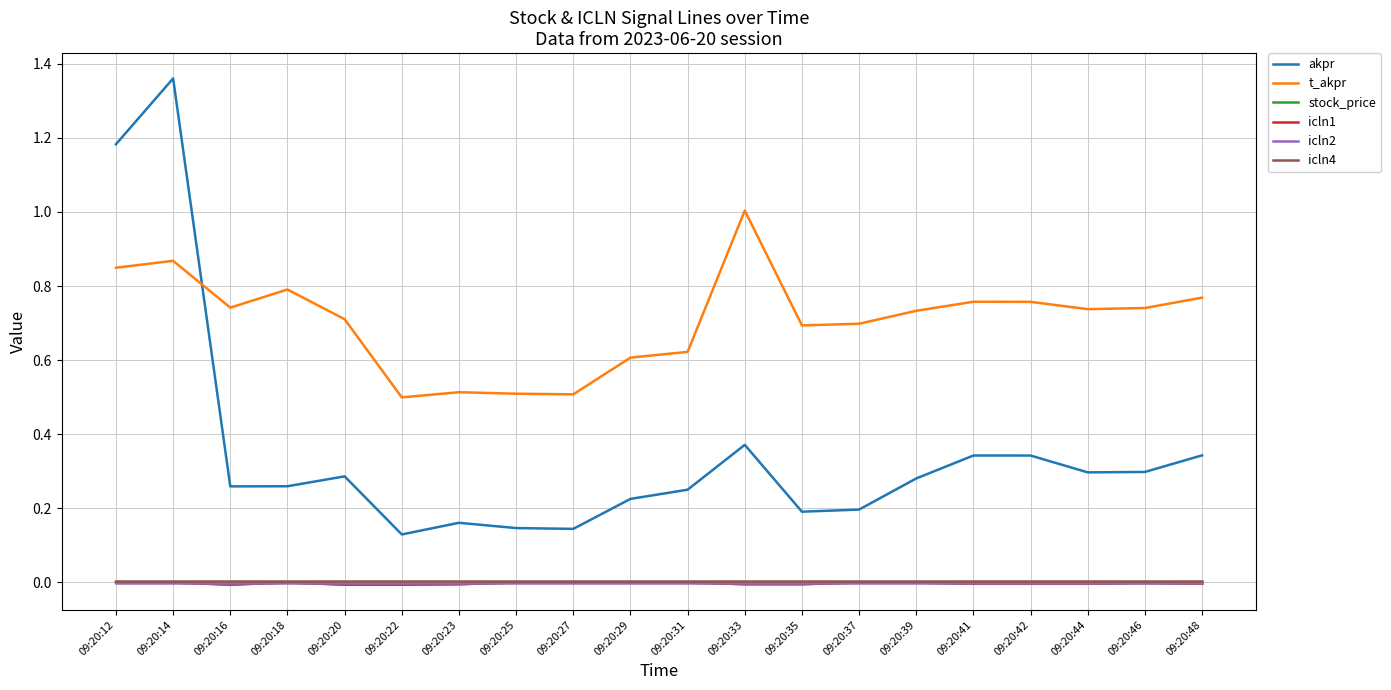

At which category does icln1 reach its first local valley?

09:20:16